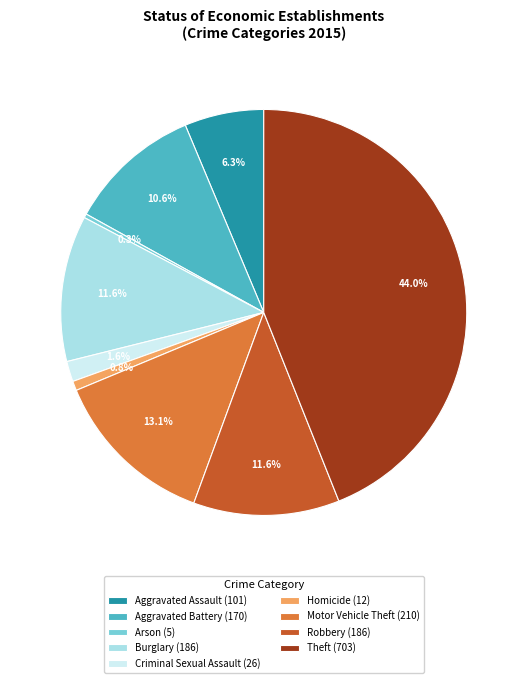

What percentage is the Aggravated Assault slice, to the nearest percent?

6%